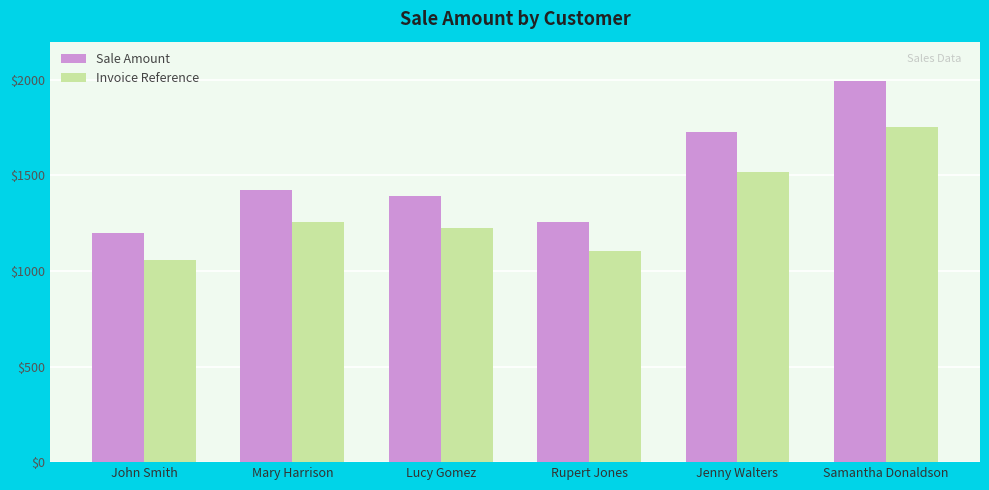

How many bars are there in total?

12